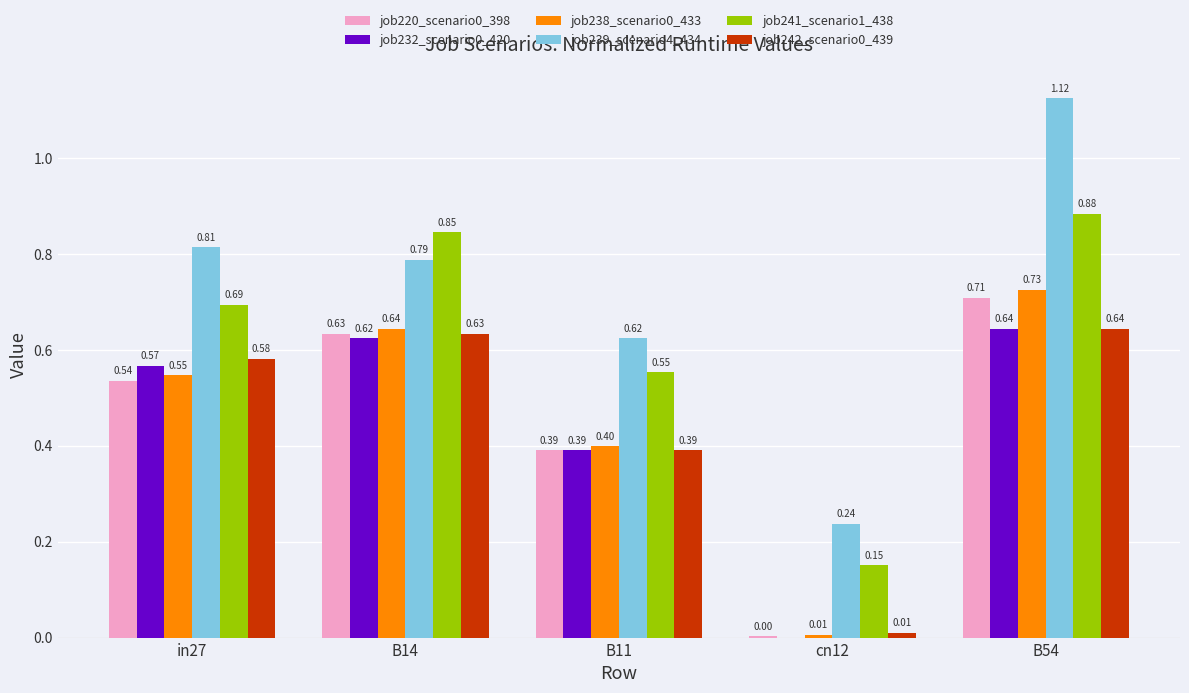

At which category is the sum across all series the highest?

B54